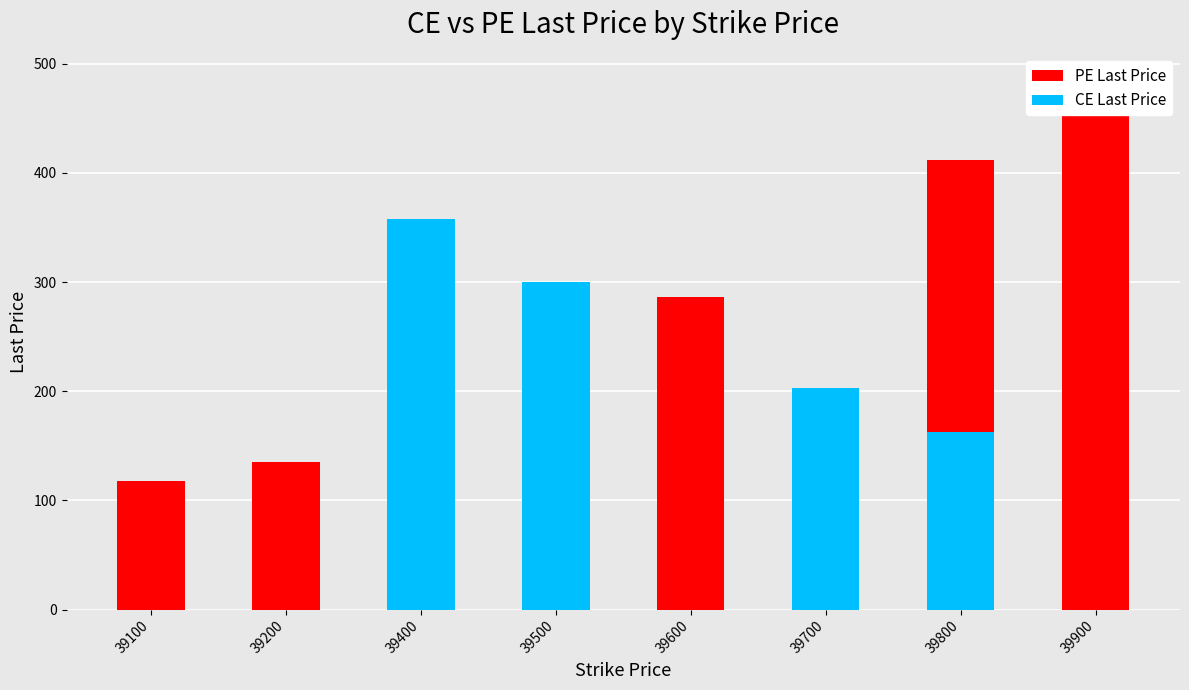

Rank the series by their average value, from highest to lowest.

PE Last Price, CE Last Price